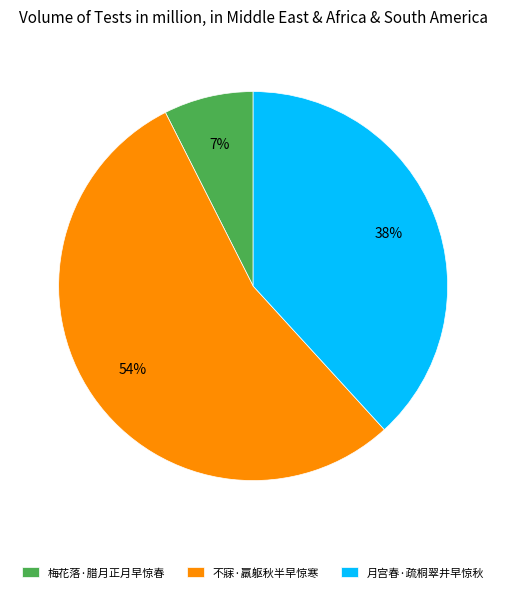

How many segments does this pie chart have?

3